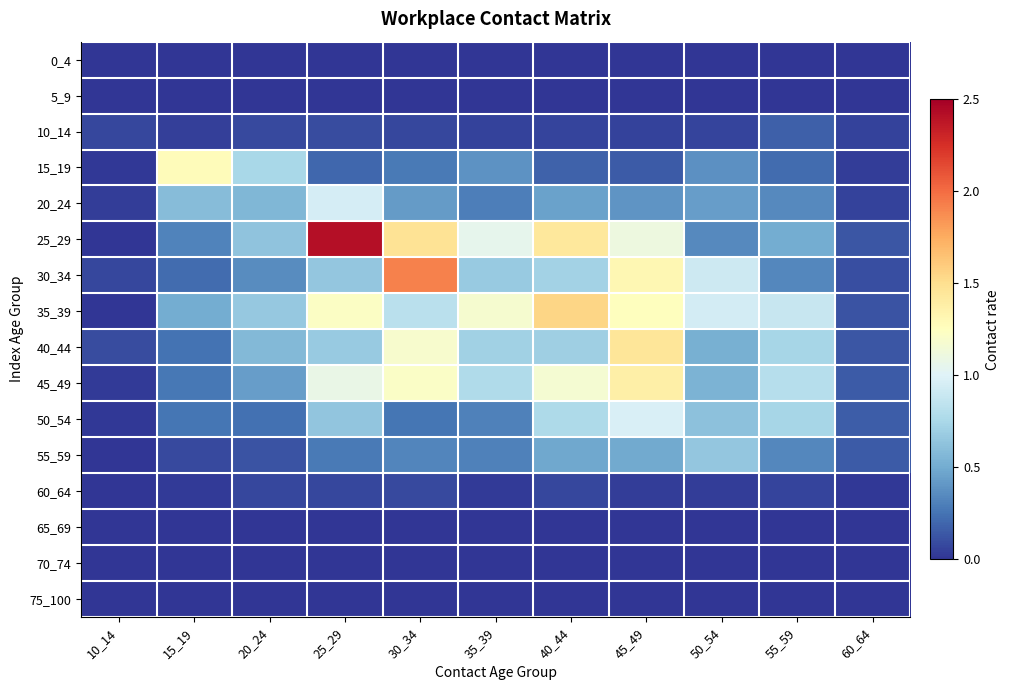

Rank the series by their maximum value, from lowest to highest.

0_4, 5_9, 65_69, 70_74, 75_100, 60_64, 10_14, 55_59, 20_24, 50_54, 15_19, 45_49, 40_44, 35_39, 30_34, 25_29